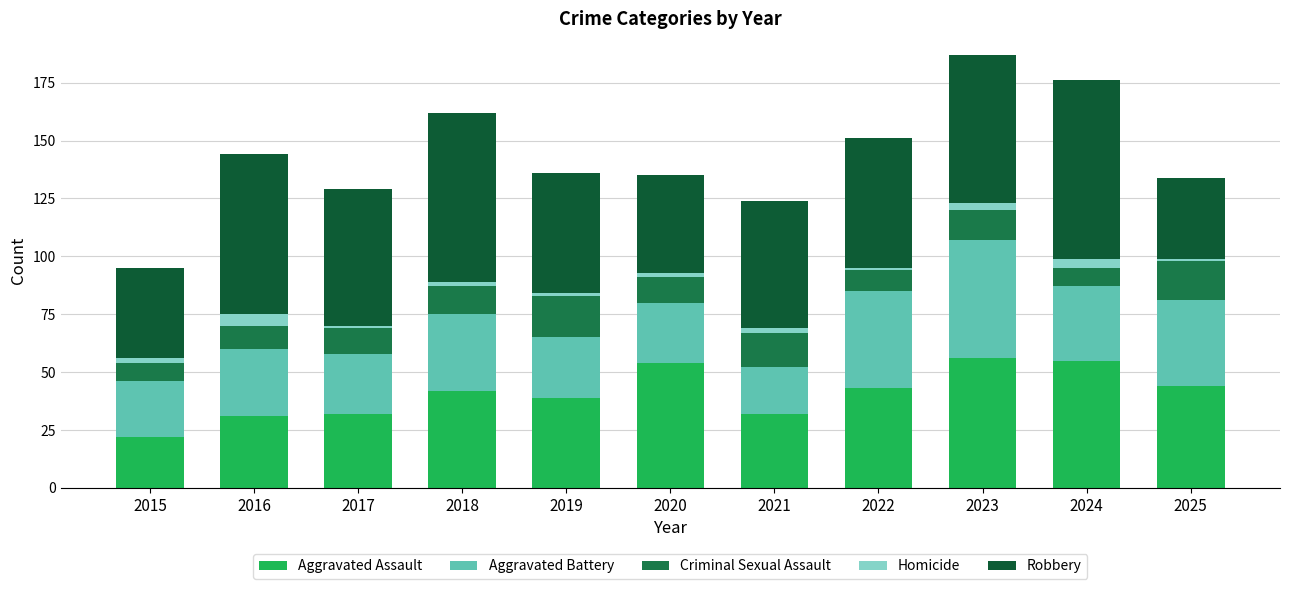

List the series in order of their overall mean, highest first.

Robbery, Aggravated Assault, Aggravated Battery, Criminal Sexual Assault, Homicide